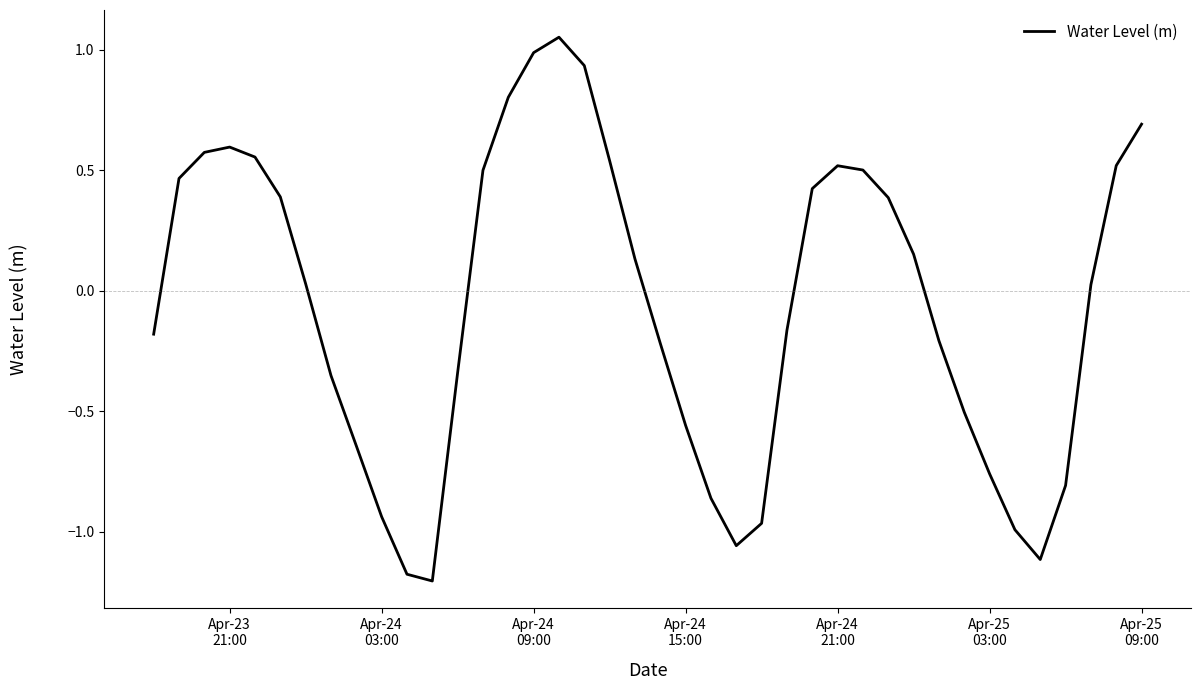

What is the minimum value shown in the chart?

-1.2